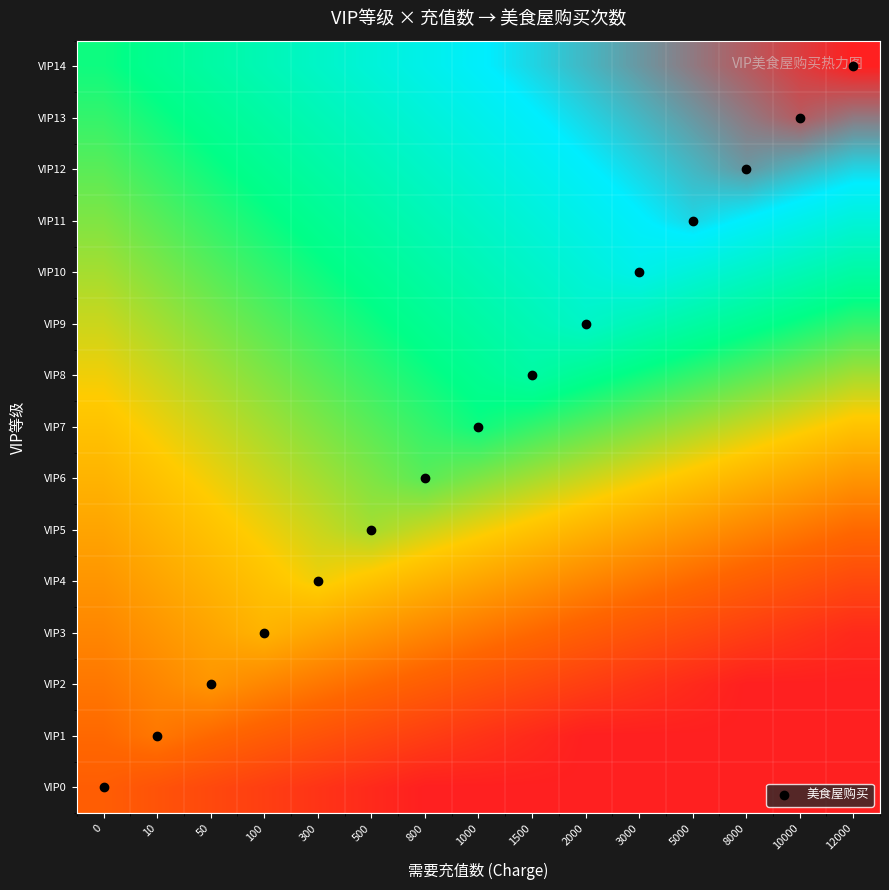

Reading left to right, what are all the values shown in this chart?

VIP0: 0=3.0	10=2.5	50=2.0	100=1.5	300=1.0	500=0.5	800=0.0	1000=0.0	1500=0.0	2000=0.0	3000=0.0	5000=0.0	8000=0.0	10000=0.0	12000=0.0
VIP1: 0=3.5	10=4.0	50=3.5	100=3.0	300=2.5	500=2.0	800=1.5	1000=1.0	1500=0.5	2000=0.0	3000=0.0	5000=0.0	8000=0.0	10000=0.0	12000=0.0
VIP2: 0=4.0	10=4.5	50=5.0	100=4.5	300=4.0	500=3.5	800=3.0	1000=2.5	1500=2.0	2000=1.5	3000=1.0	5000=0.5	8000=0.0	10000=0.0	12000=0.0
VIP3: 0=4.5	10=5.0	50=5.5	100=6.0	300=5.5	500=5.0	800=4.5	1000=4.0	1500=3.5	2000=3.0	3000=2.5	5000=2.0	8000=1.5	10000=1.0	12000=0.5
VIP4: 0=5.0	10=5.5	50=6.0	100=6.5	300=7.0	500=6.5	800=6.0	1000=5.5	1500=5.0	2000=4.5	3000=4.0	5000=3.5	8000=3.0	10000=2.5	12000=2.0
VIP5: 0=5.5	10=6.0	50=6.5	100=7.0	300=7.5	500=8.0	800=7.5	1000=7.0	1500=6.5	2000=6.0	3000=5.5	5000=5.0	8000=4.5	10000=4.0	12000=3.5
VIP6: 0=6.0	10=6.5	50=7.0	100=7.5	300=8.0	500=8.5	800=9.0	1000=8.5	1500=8.0	2000=7.5	3000=7.0	5000=6.5	8000=6.0	10000=5.5	12000=5.0
VIP7: 0=6.5	10=7.0	50=7.5	100=8.0	300=8.5	500=9.0	800=9.5	1000=10.0	1500=9.5	2000=9.0	3000=8.5	5000=8.0	8000=7.5	10000=7.0	12000=6.5
VIP8: 0=7.0	10=7.5	50=8.0	100=8.5	300=9.0	500=9.5	800=10.0	1000=10.5	1500=11.0	2000=10.5	3000=10.0	5000=9.5	8000=9.0	10000=8.5	12000=8.0
VIP9: 0=7.5	10=8.0	50=8.5	100=9.0	300=9.5	500=10.0	800=10.5	1000=11.0	1500=11.5	2000=12.0	3000=11.5	5000=11.0	8000=10.5	10000=10.0	12000=9.5
VIP10: 0=8.0	10=8.5	50=9.0	100=9.5	300=10.0	500=10.5	800=11.0	1000=11.5	1500=12.0	2000=12.5	3000=13.0	5000=12.5	8000=12.0	10000=11.5	12000=11.0
VIP11: 0=8.5	10=9.0	50=9.5	100=10.0	300=10.5	500=11.0	800=11.5	1000=12.0	1500=12.5	2000=13.0	3000=13.5	5000=14.0	8000=13.5	10000=13.0	12000=12.5
VIP12: 0=9.0	10=9.5	50=10.0	100=10.5	300=11.0	500=11.5	800=12.0	1000=12.5	1500=13.0	2000=13.5	3000=14.0	5000=14.5	8000=15.0	10000=14.5	12000=14.0
VIP13: 0=9.5	10=10.0	50=10.5	100=11.0	300=11.5	500=12.0	800=12.5	1000=13.0	1500=13.5	2000=14.0	3000=14.5	5000=15.0	8000=15.5	10000=16.0	12000=15.5
VIP14: 0=10.0	10=10.5	50=11.0	100=11.5	300=12.0	500=12.5	800=13.0	1000=13.5	1500=14.0	2000=14.5	3000=15.0	5000=15.5	8000=16.0	10000=16.5	12000=17.0